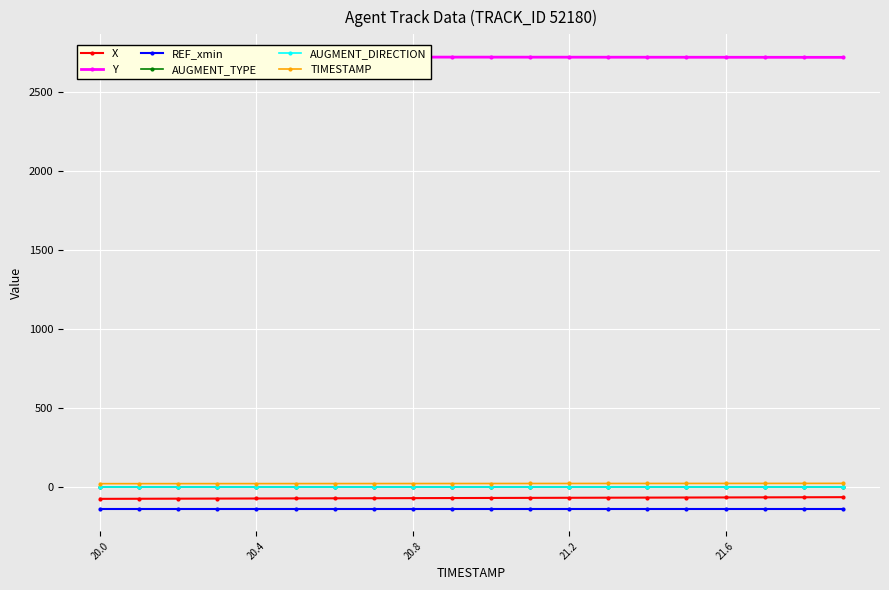

What is the highest value of the REF_xmin series?

-137.7